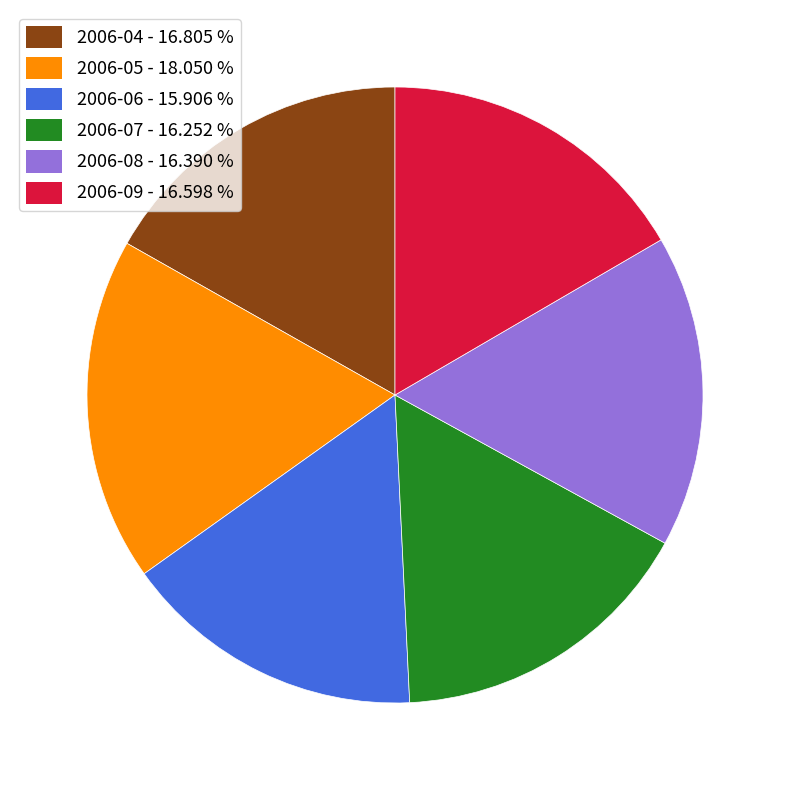

Does any single category account for the majority?

No